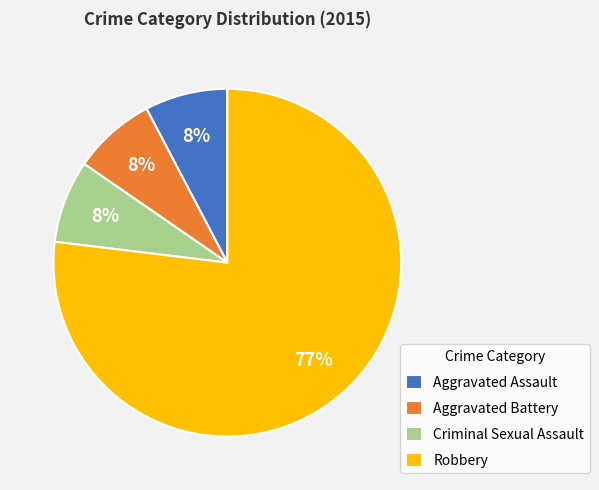

To the nearest percent, what portion does Aggravated Assault represent?

8%